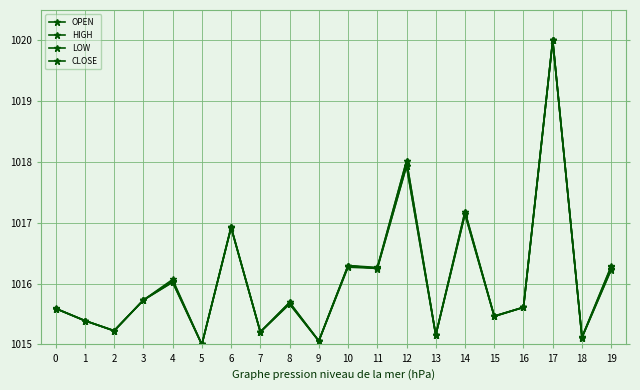

What is the sum of the OPEN values at 12 and 15?

2033.5